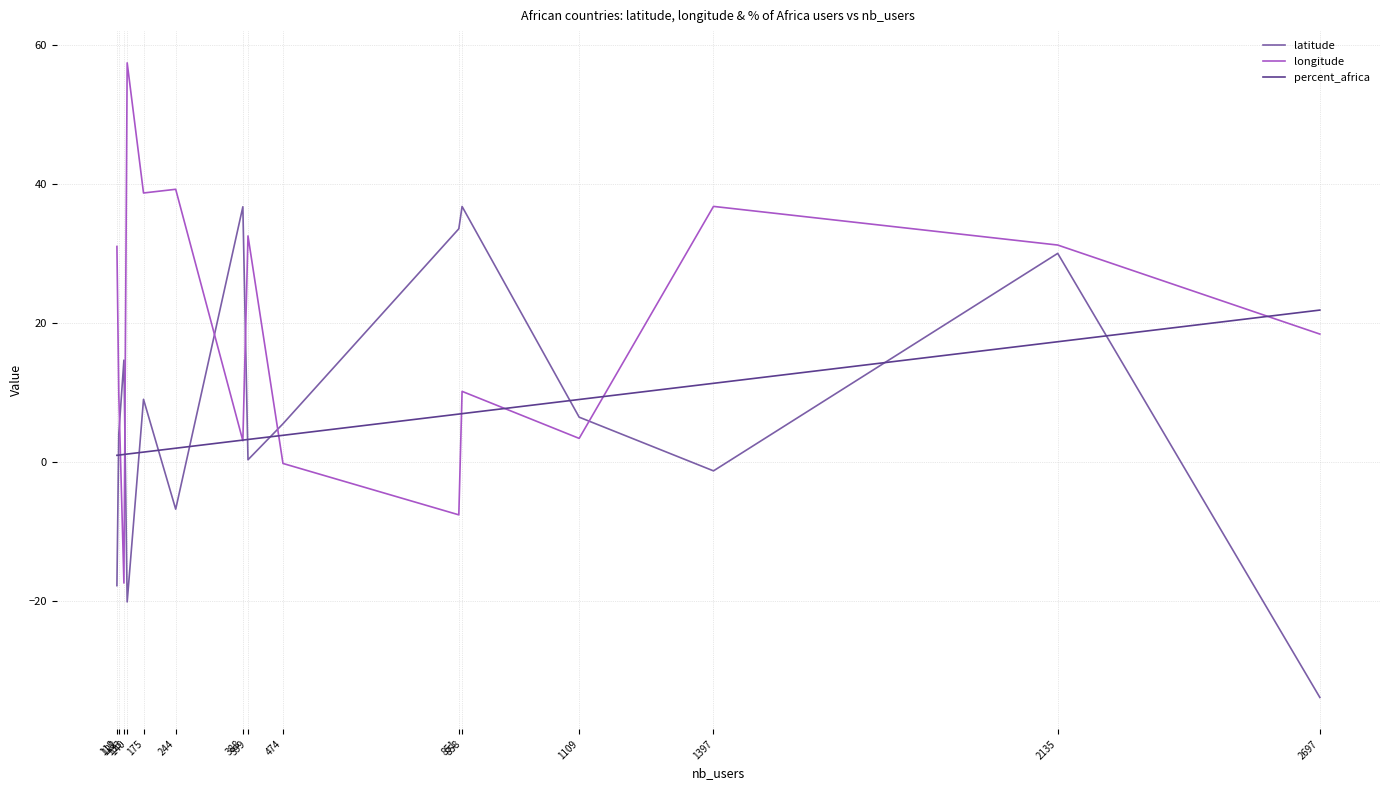

The longitude series shows 36.8 at 1397. True or false?

True